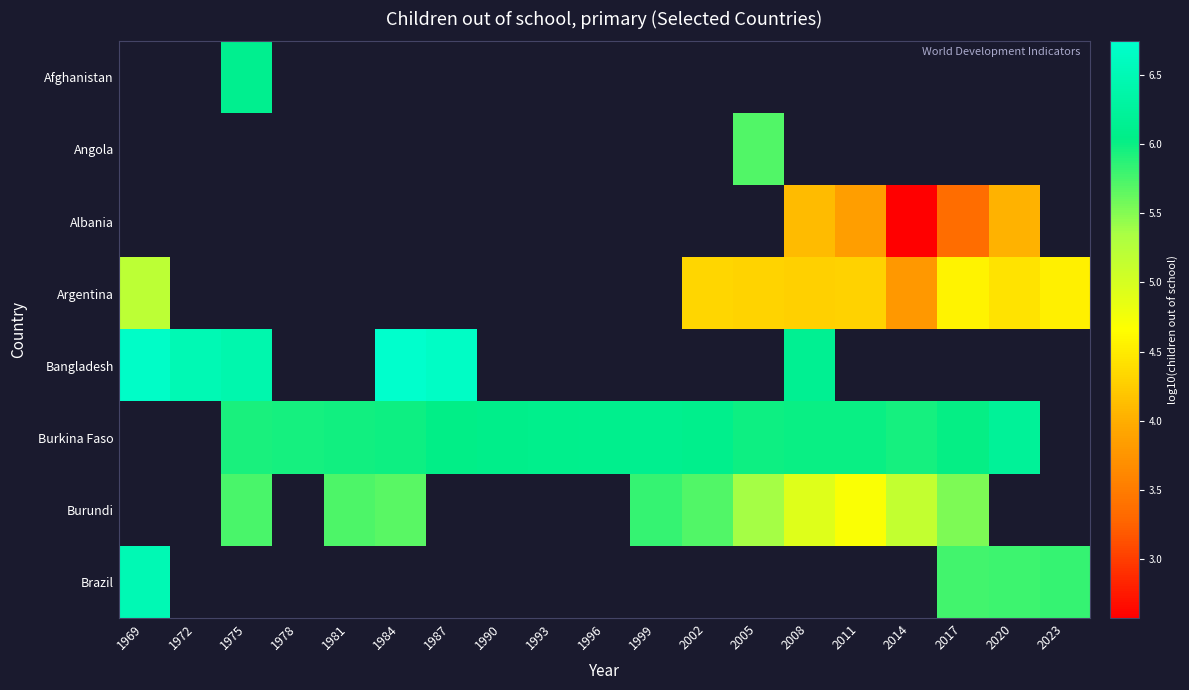

What is the minimum value shown in the chart?

2.6